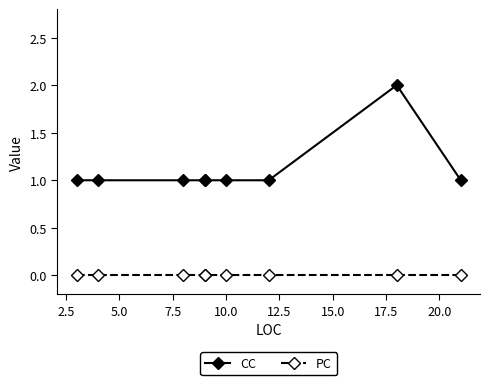

At how many categories does at least one series exceed 1?

1